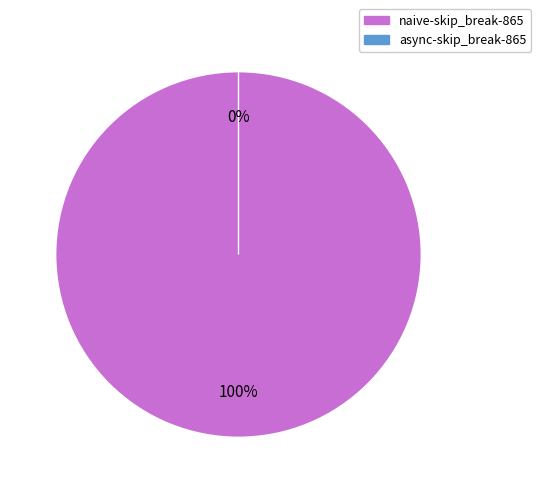

How many slices are in this pie chart?

2